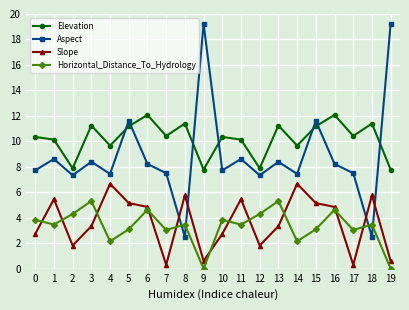

What are all the series names shown in the legend?

Elevation, Aspect, Slope, Horizontal_Distance_To_Hydrology